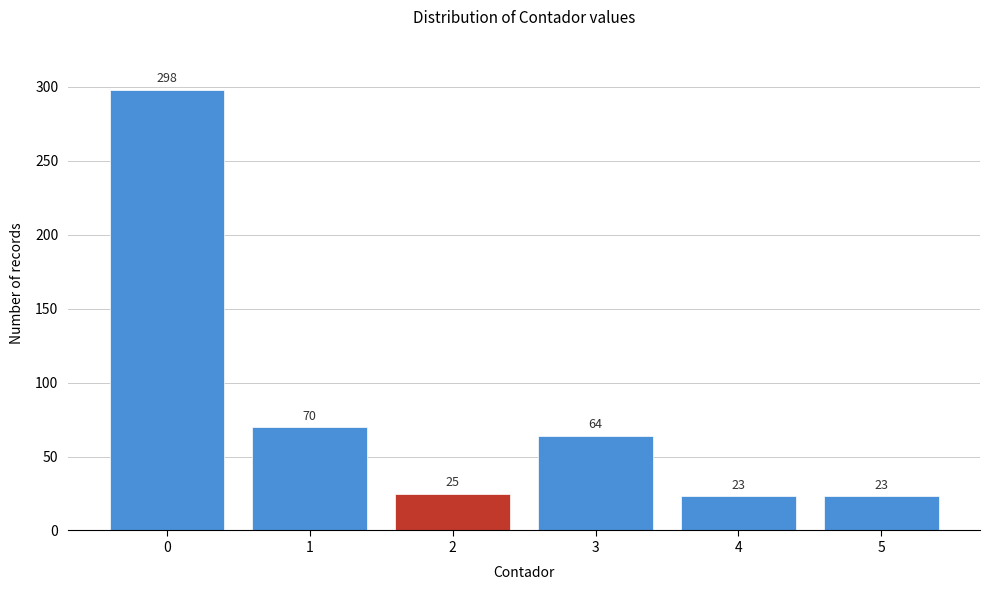

Reading left to right, extract all data points from this chart.

298	70	25	64	23	23